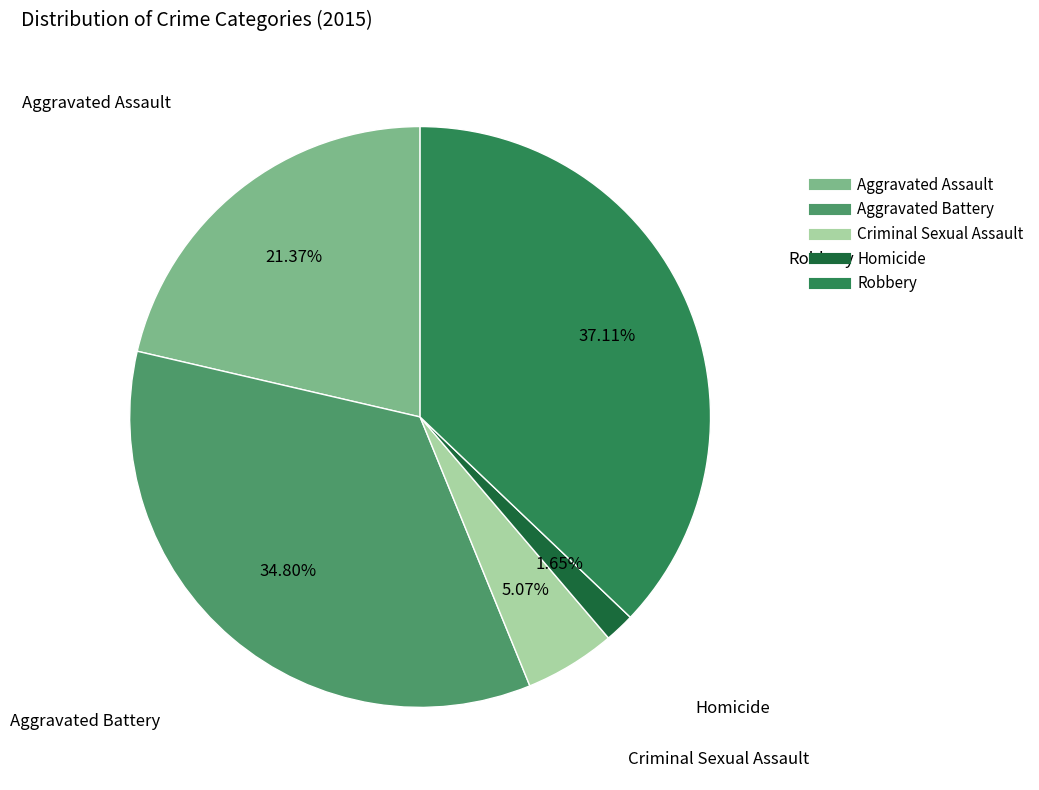

Which slice is the largest?

Robbery